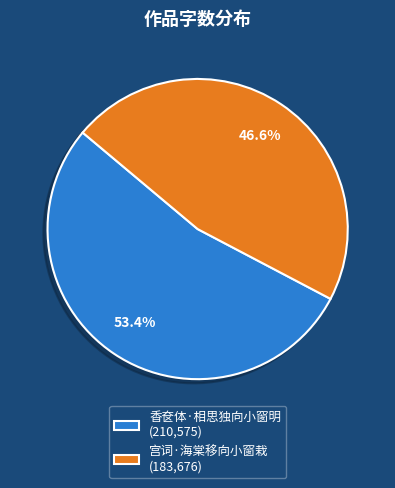

What is the smallest slice in the pie chart?

宫词·海棠移向小窗栽